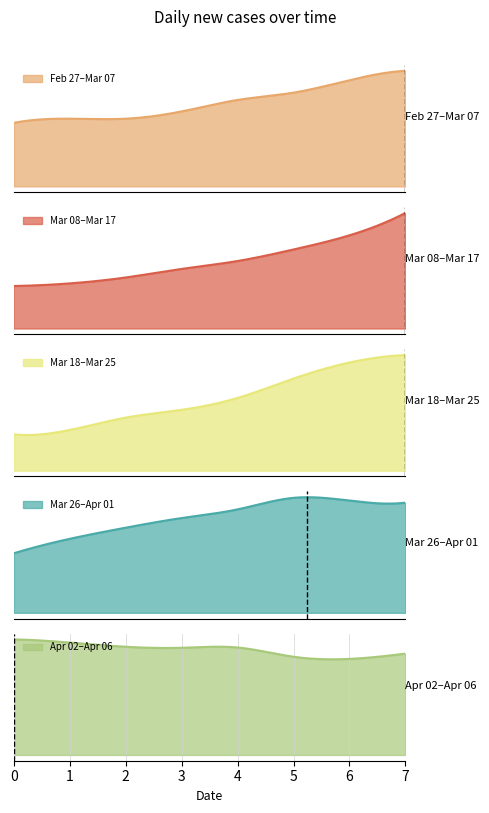

True or false: the data has more than 0 interior local peaks.

True